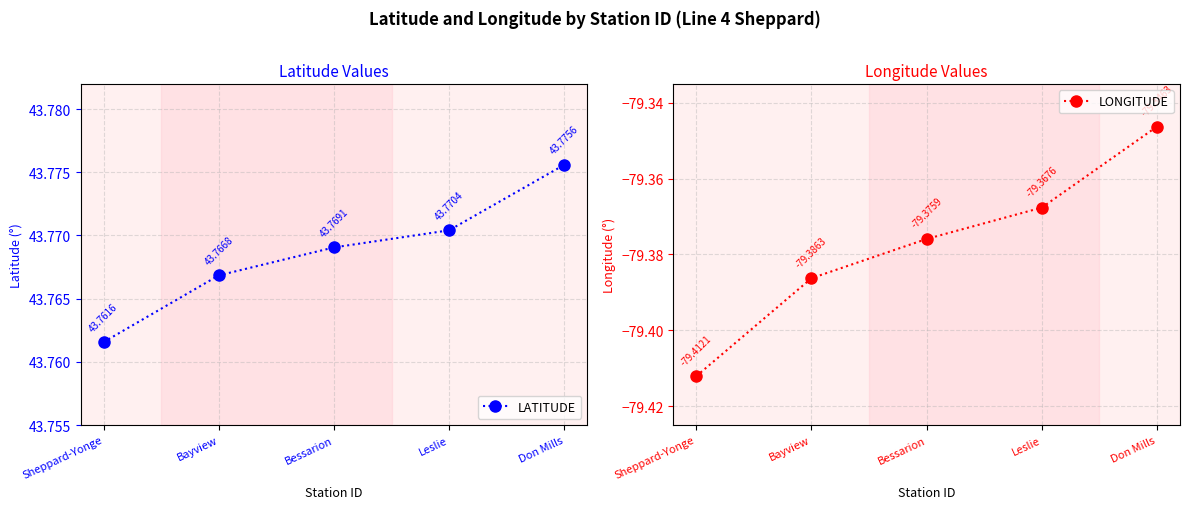

At Don Mills, list the series in order from smallest to largest.

LONGITUDE, LATITUDE